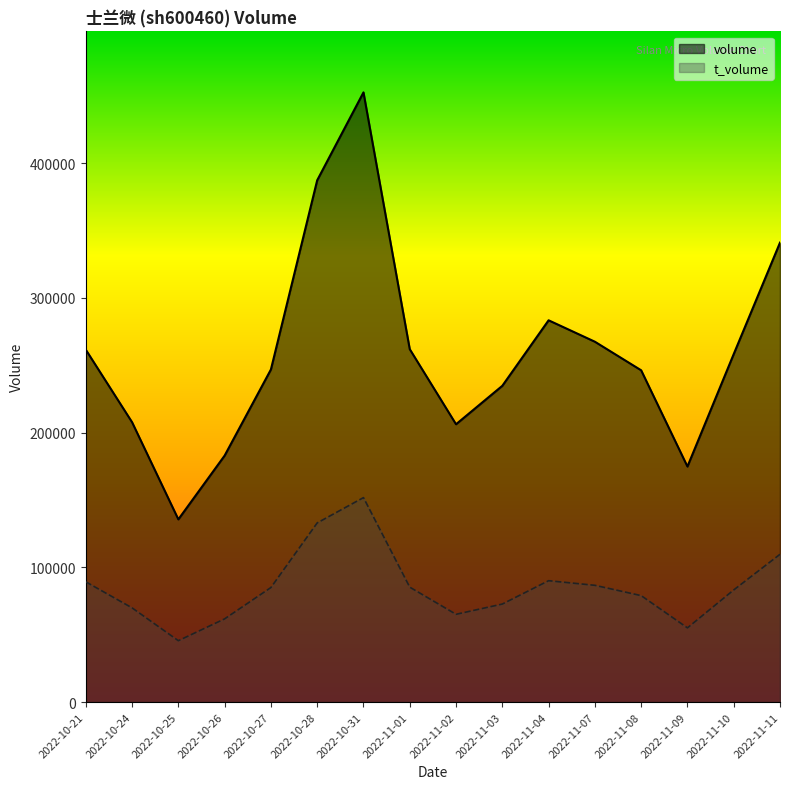

Reading left to right, what are all the values shown in this chart?

volume: 2022-10-21=261511	2022-10-24=207695	2022-10-25=135596	2022-10-26=182910	2022-10-27=246805	2022-10-28=387223	2022-10-31=452446	2022-11-01=261882	2022-11-02=206177	2022-11-03=234707	2022-11-04=283317	2022-11-07=267424	2022-11-08=246216	2022-11-09=174807	2022-11-10=258267	2022-11-11=340968
t_volume: 2022-10-21=89256	2022-10-24=69917	2022-10-25=45556	2022-10-26=61750	2022-10-27=85013	2022-10-28=132955	2022-10-31=151738	2022-11-01=85282	2022-11-02=65146	2022-11-03=72748	2022-11-04=90077	2022-11-07=86651	2022-11-08=79004	2022-11-09=55074	2022-11-10=83215	2022-11-11=109669